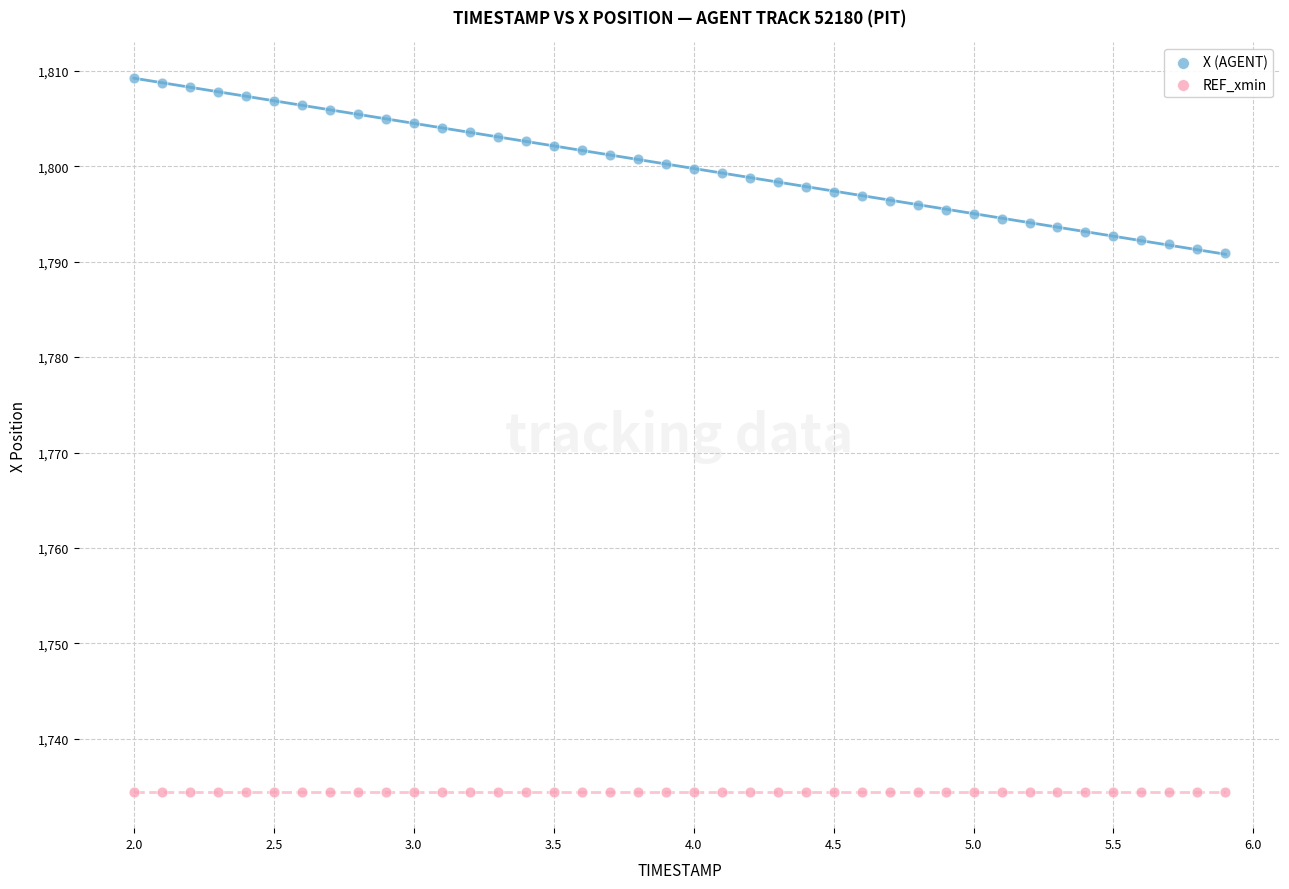

Which series reaches the maximum Y coordinate?

X (AGENT)